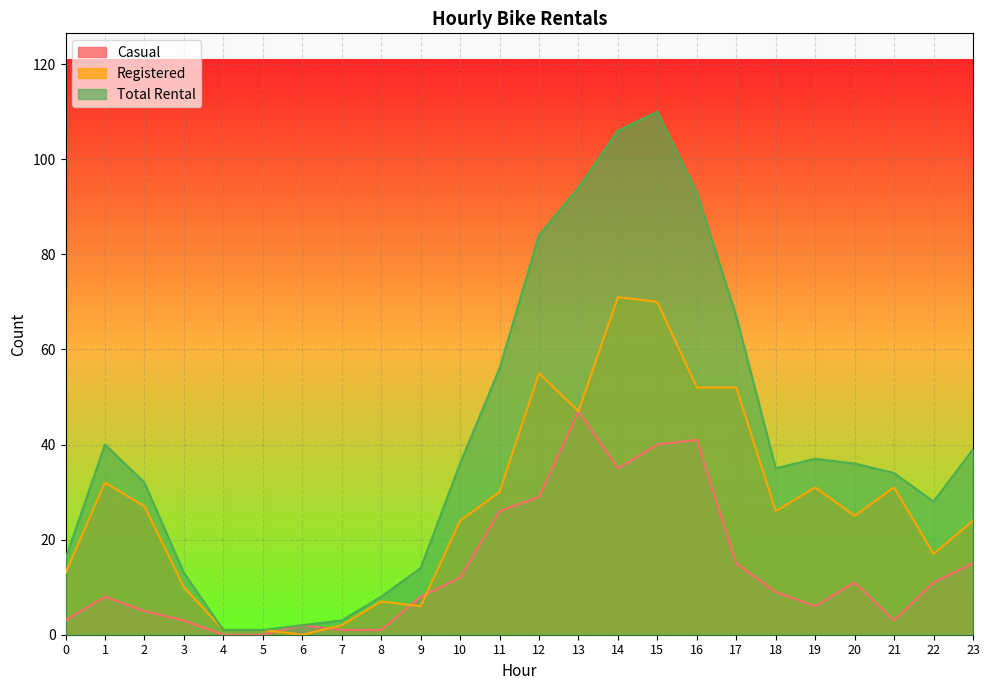

Which series has the largest total across all categories?

Total Rental